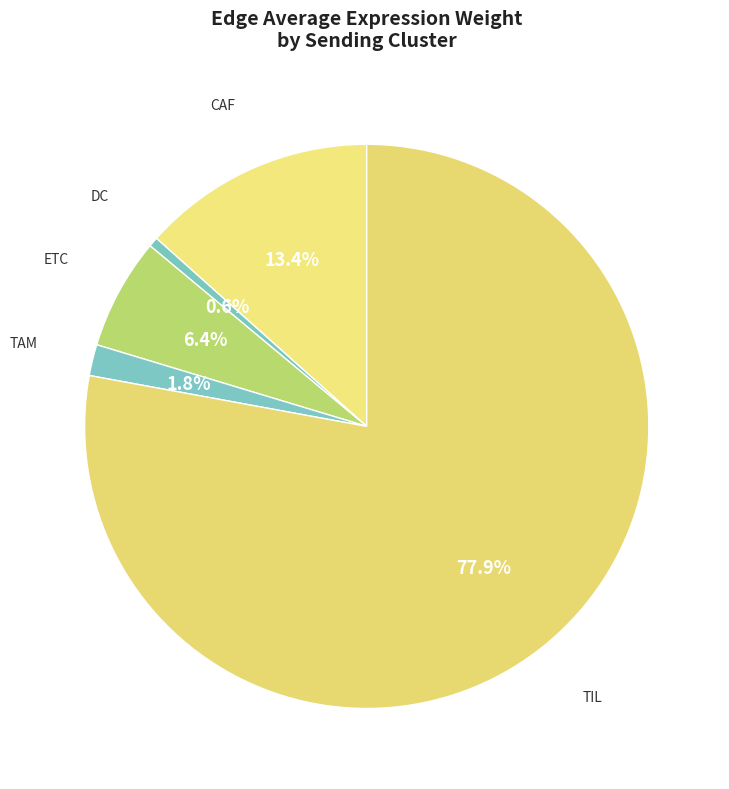

What is the majority slice?

TIL